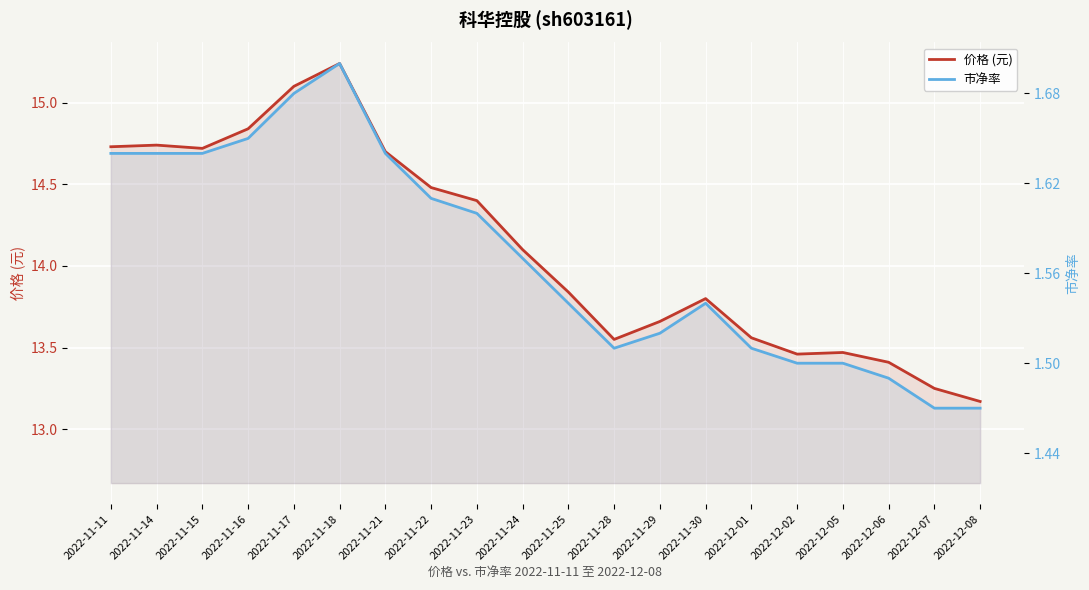

How many lines are shown in the chart?

2